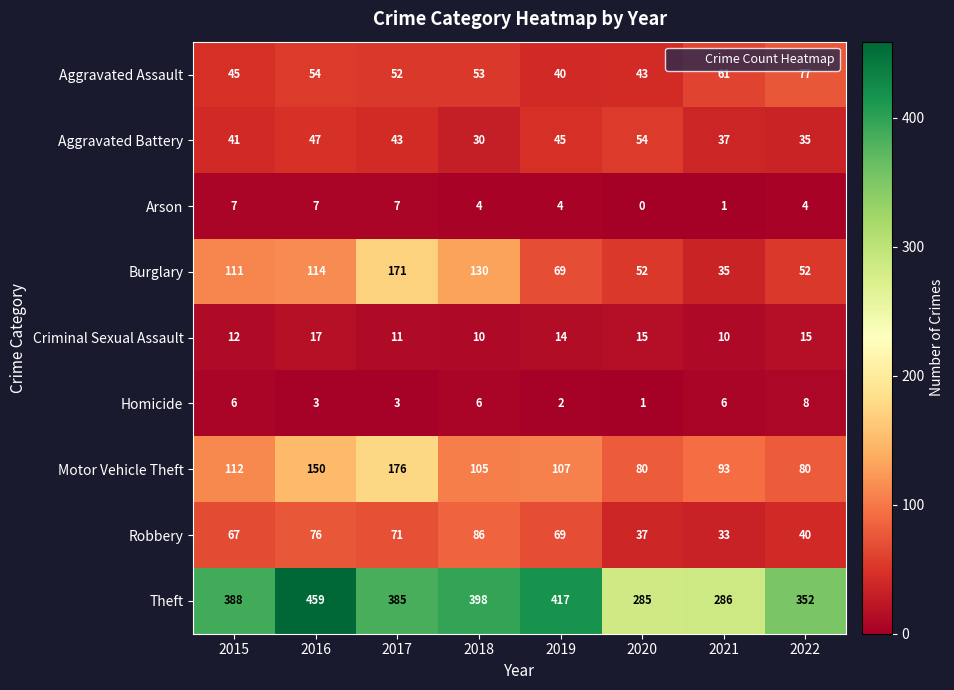

What is the greatest value displayed?

459